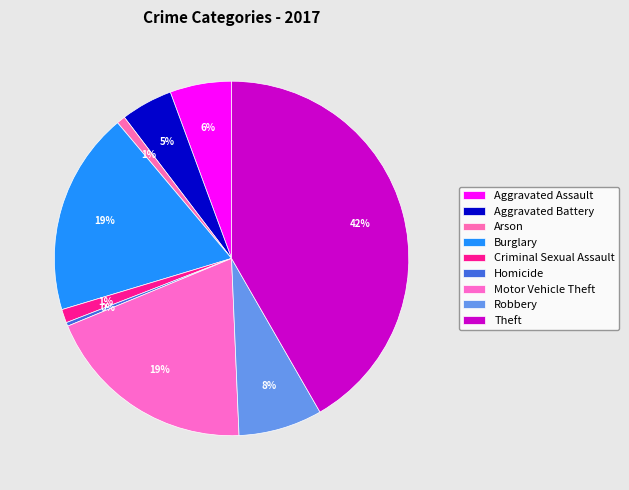

Combined, what portion of the pie is Arson and Robbery?

8.4%